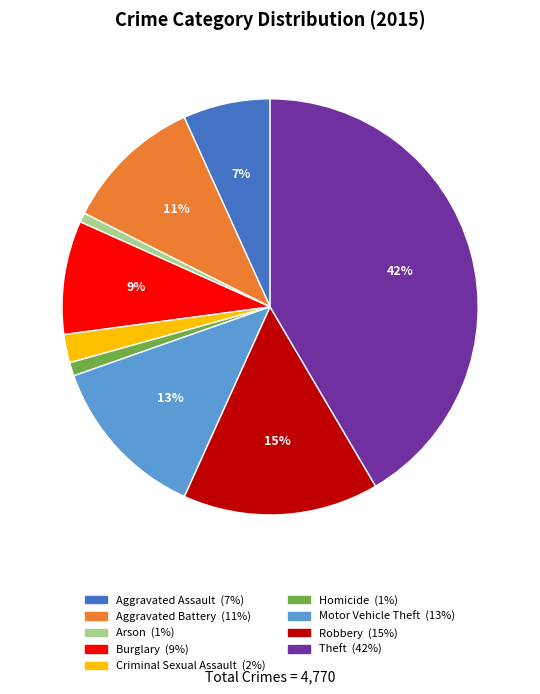

To the nearest percent, what is the difference between the Theft and Burglary slice percentages?

33%